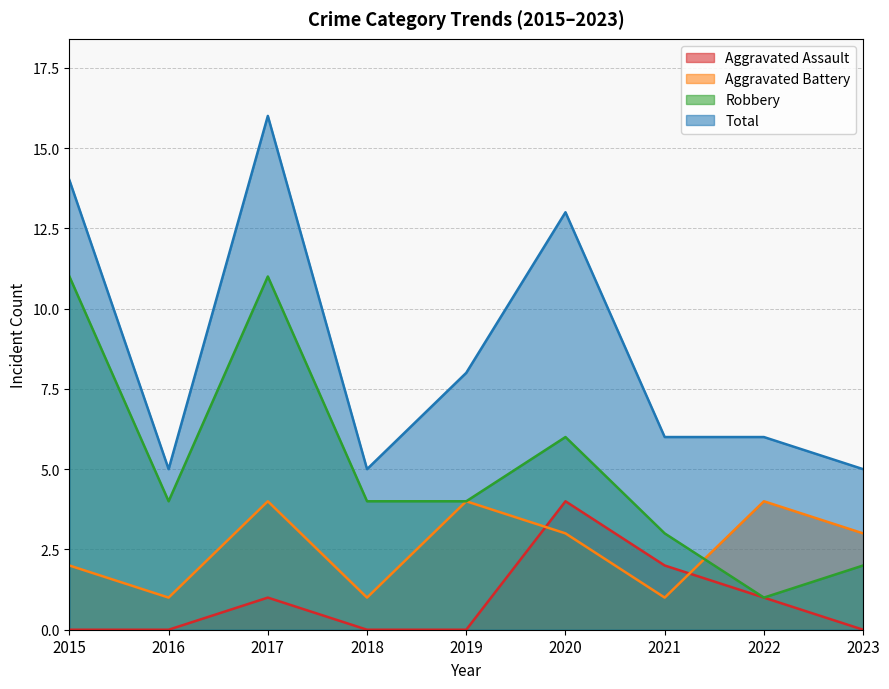

At which label is Robbery closest to 6?

2020